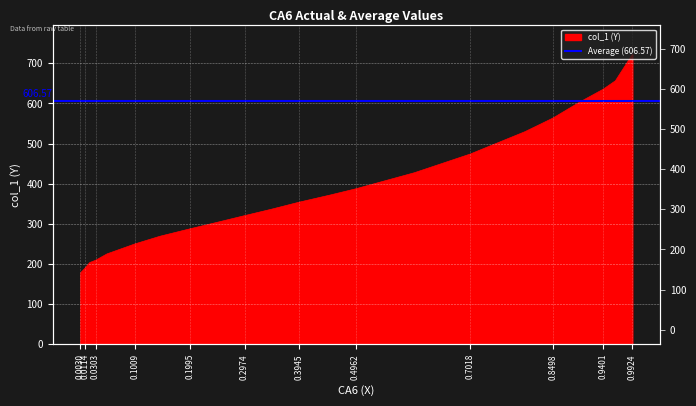

Rank the categories by value from highest to lowest.

0.9924, 0.9621, 0.9401, 0.8983, 0.8498, 0.7997, 0.7018, 0.6017, 0.4962, 0.4507, 0.3945, 0.3467, 0.2974, 0.2473, 0.1995, 0.1457, 0.1009, 0.0508, 0.0303, 0.0197, 0.0114, 0.0038, 0.003